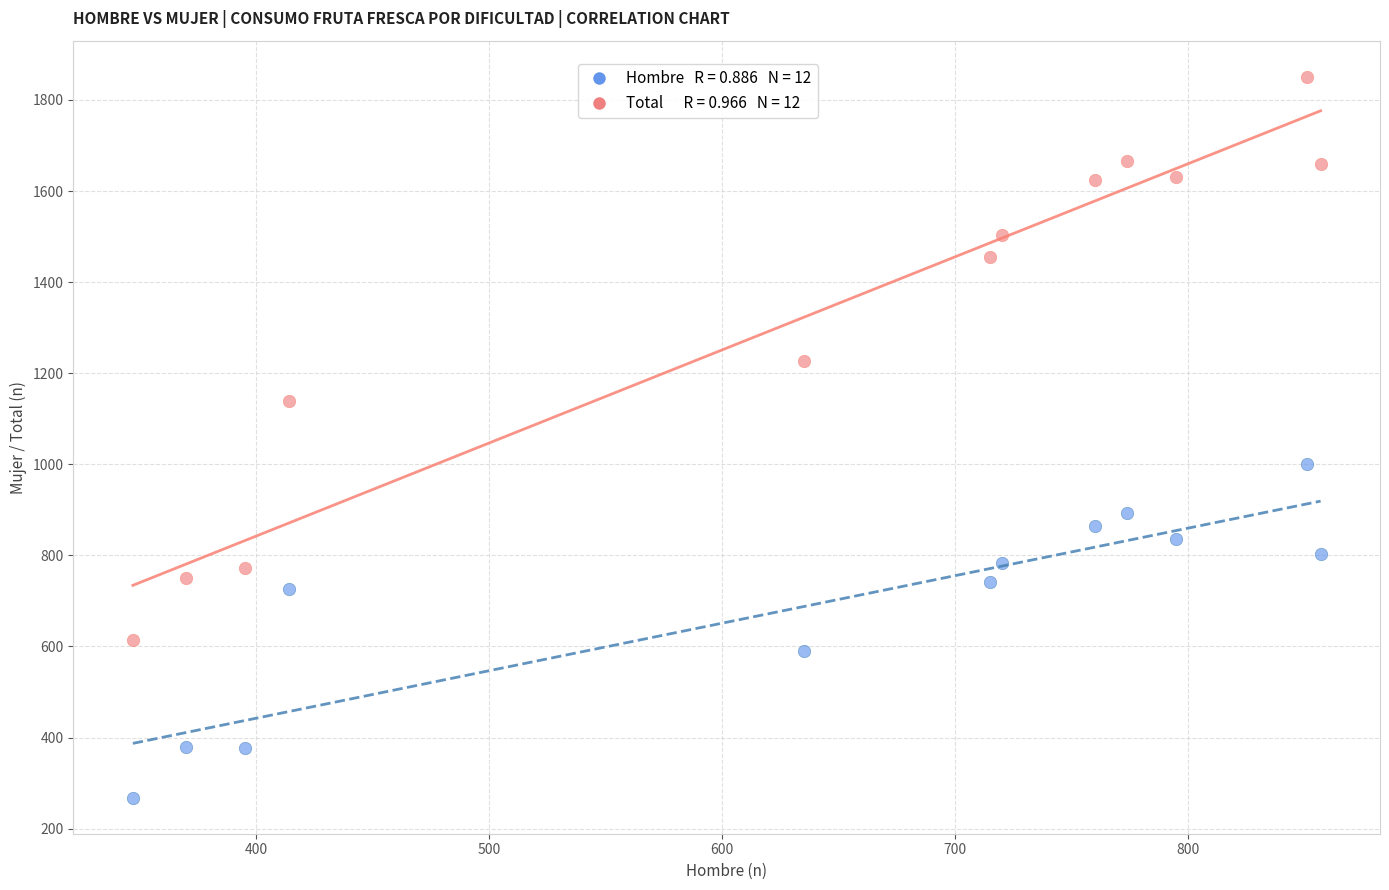

Across all series, what Y value is closest to 1059?

1000